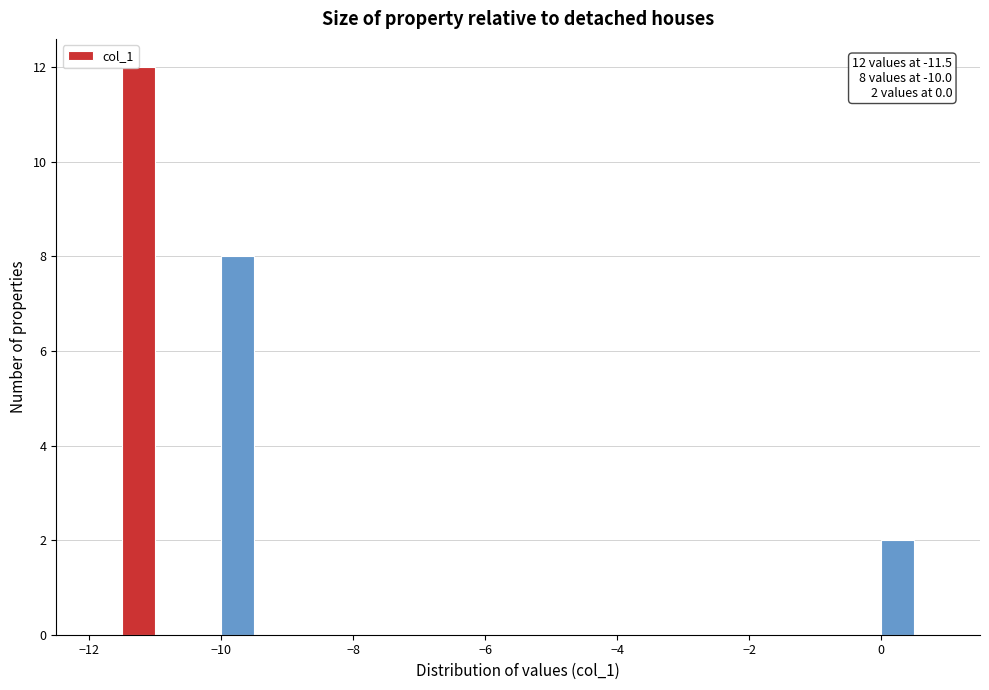

Read against the x-axis, roughly where is the centre of the tallest bar?

-11.2